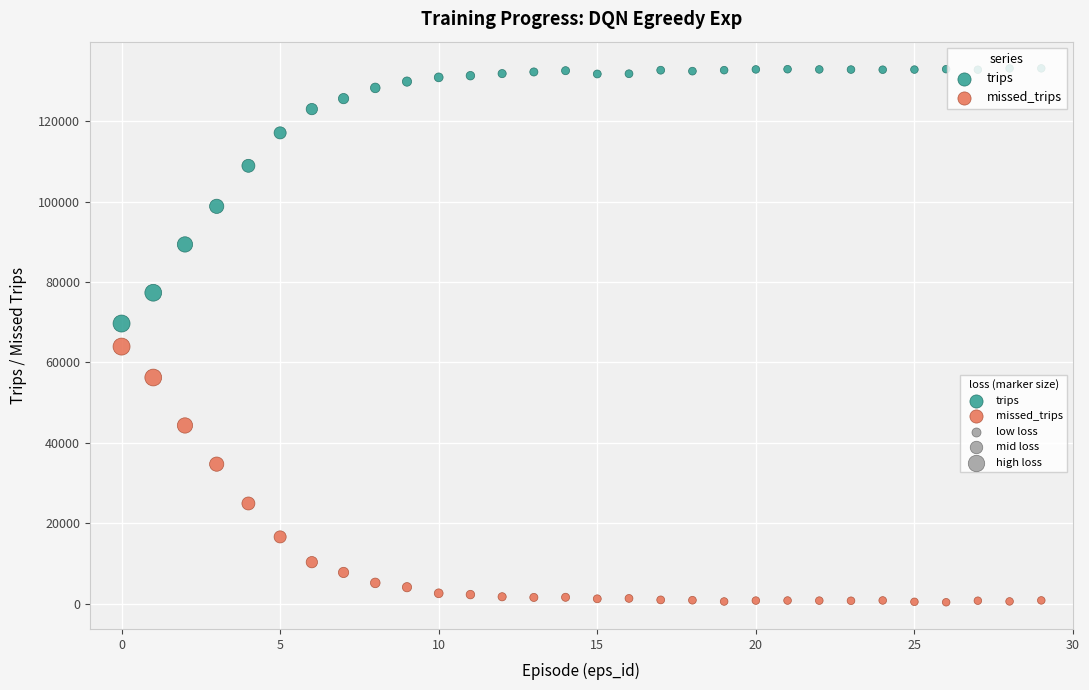

In the missed_trips series, what Y value is closest to 32127?

34685